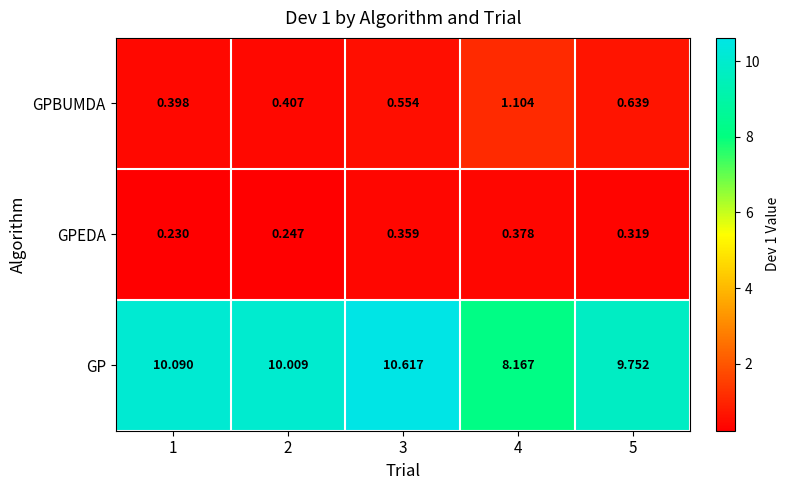

At 2, list the series in order from largest to smallest.

GP, GPBUMDA, GPEDA